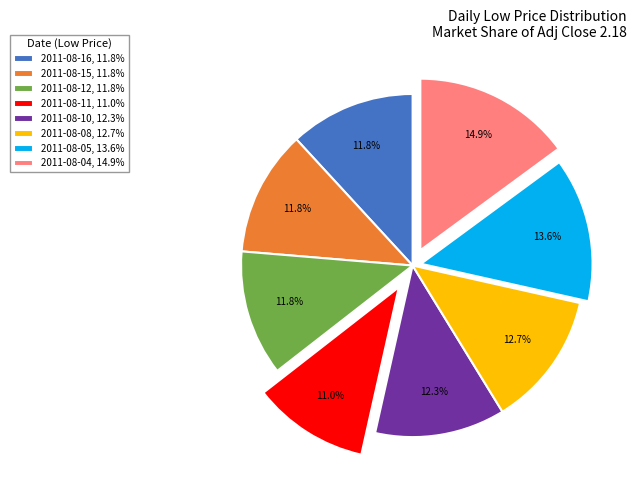

To the nearest percent, what percentage of the pie is 2011-08-10?

12%